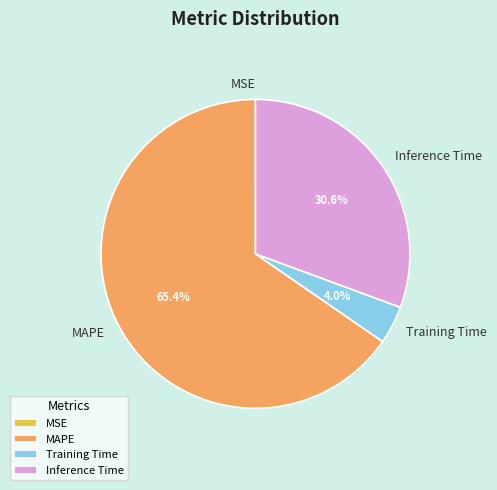

Between MAPE and Inference Time, which is larger?

MAPE